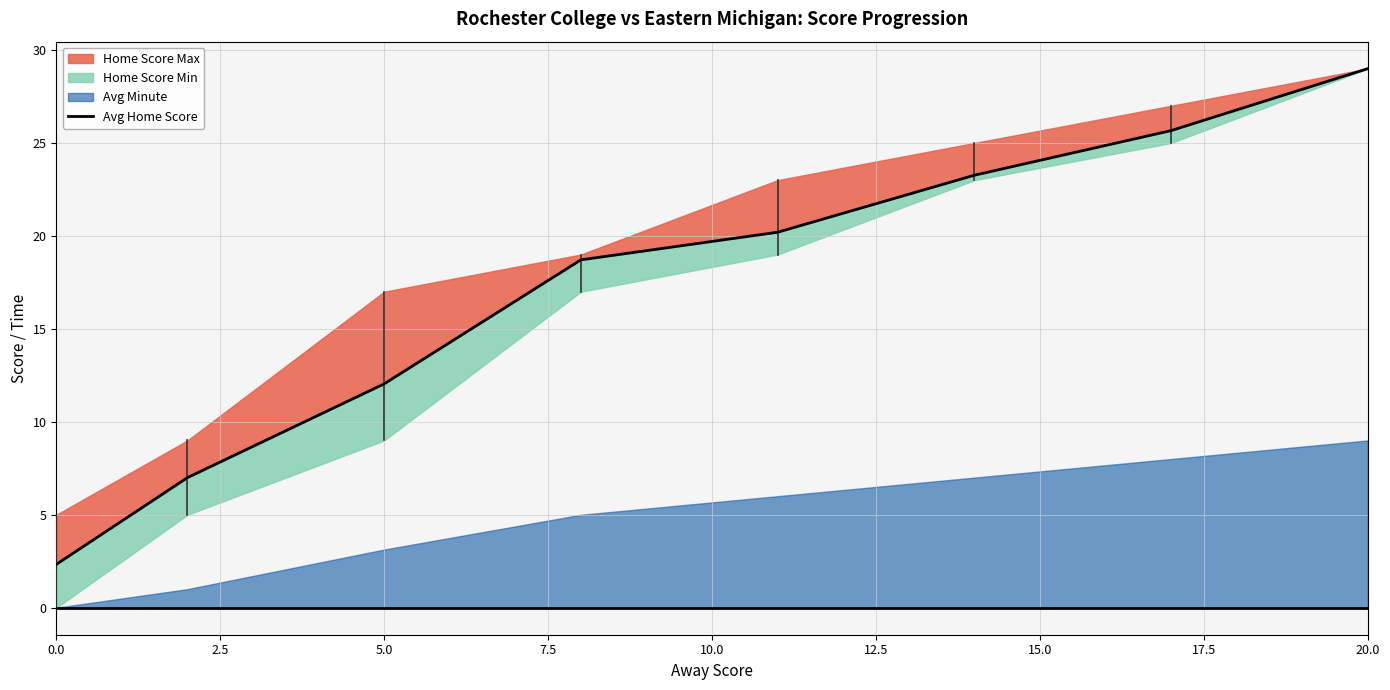

What is the difference between the values at 5.0 and 7.5?

6.7